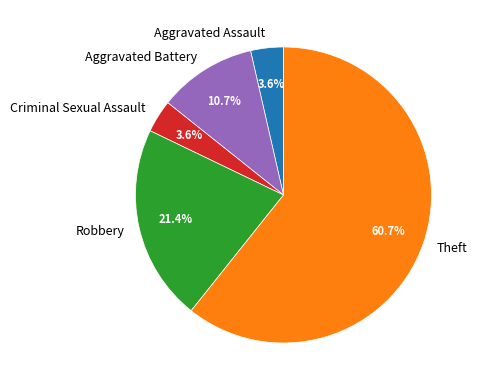

Is it true that Aggravated Battery is 11% of the pie?

True